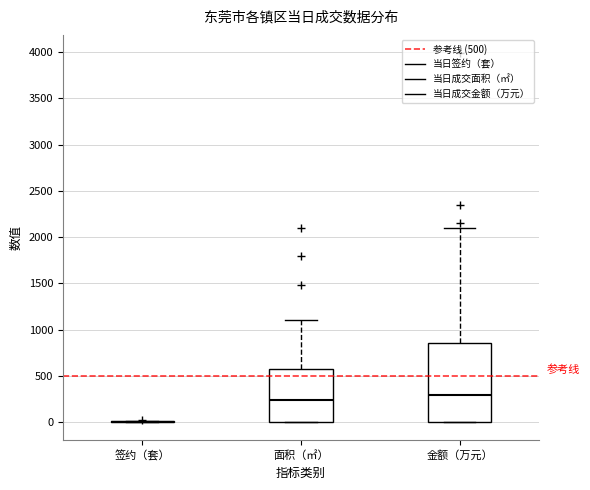

Comparing the boxes themselves (not the whiskers), which one is the tallest?

金额（万元）